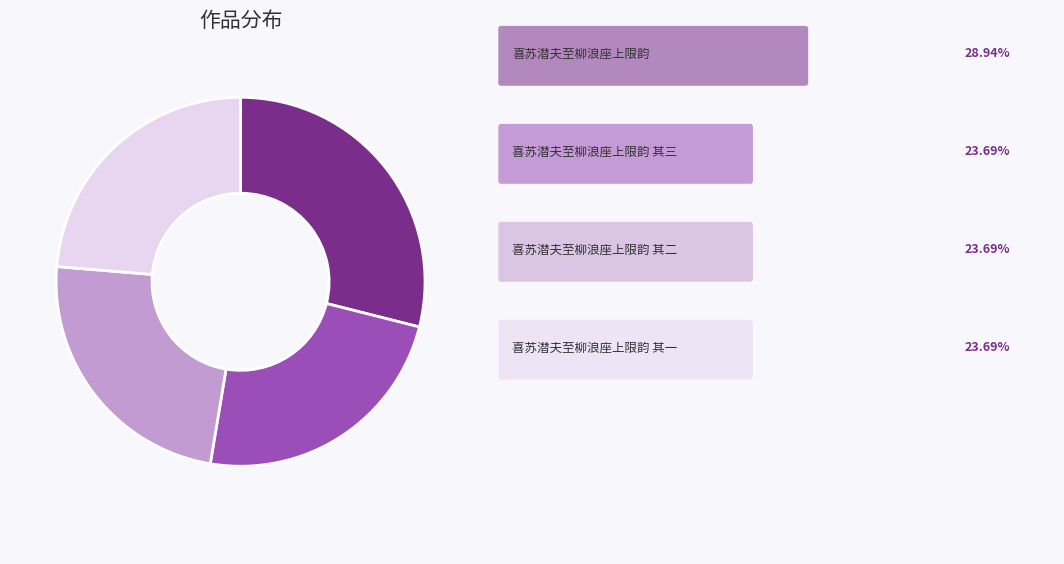

Is there any slice that represents more than half of the pie?

No